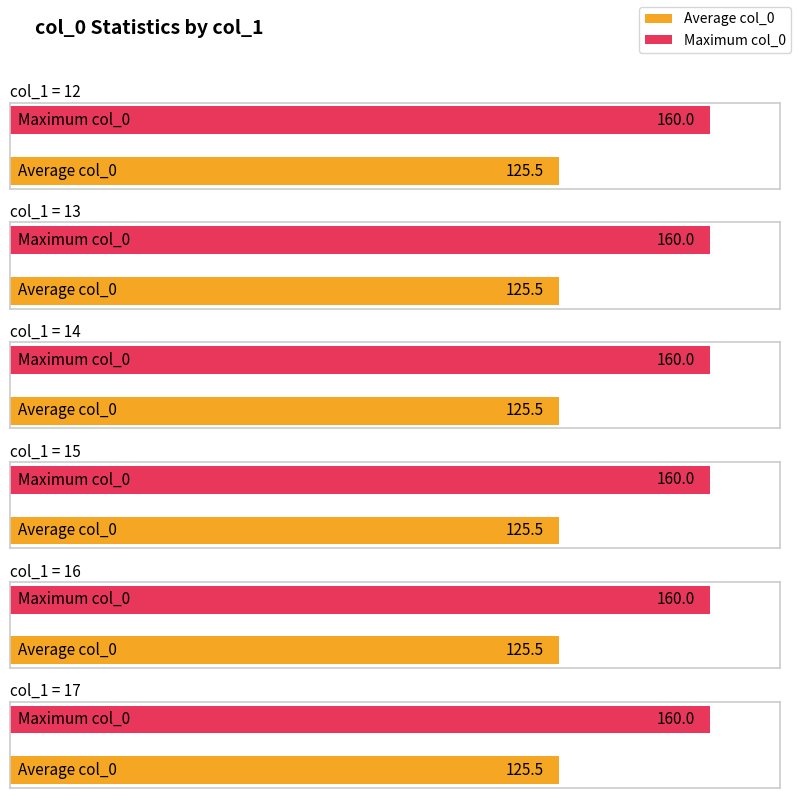

How many bars are there in total?

12